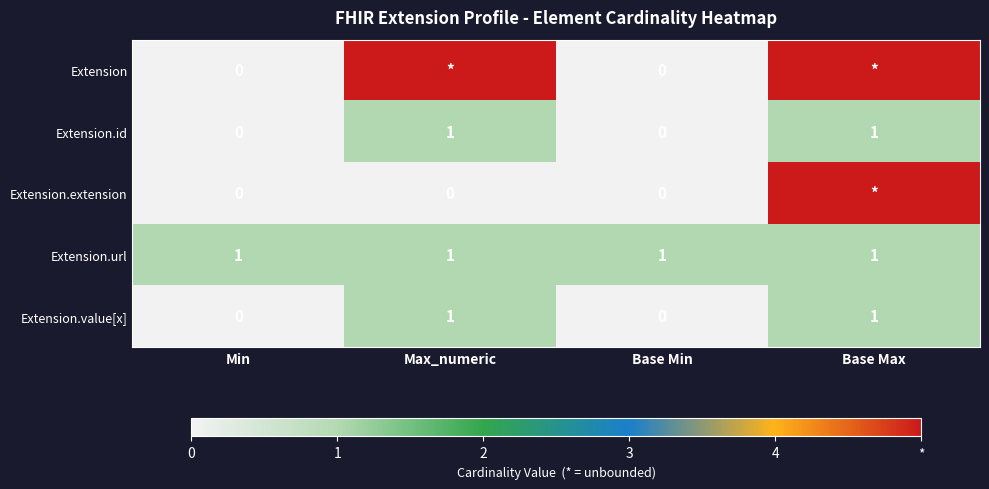

The Extension.value[x] series shows 0 at Min. True or false?

True